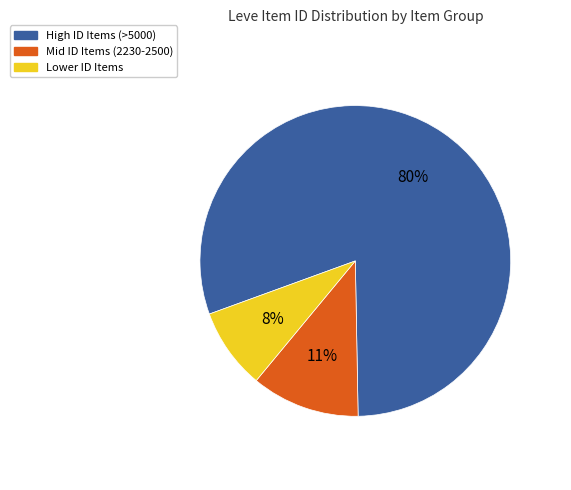

Does any single category account for the majority?

Yes